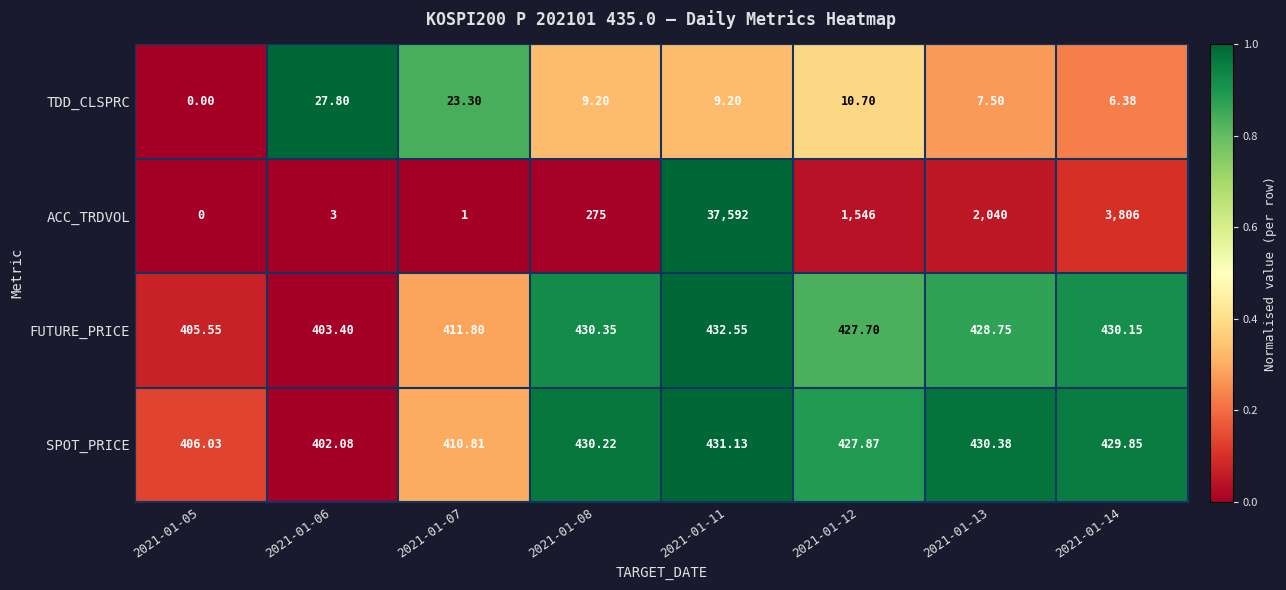

Rank the series at 2021-01-14 from highest to lowest value.

ACC_TRDVOL, FUTURE_PRICE, SPOT_PRICE, TDD_CLSPRC